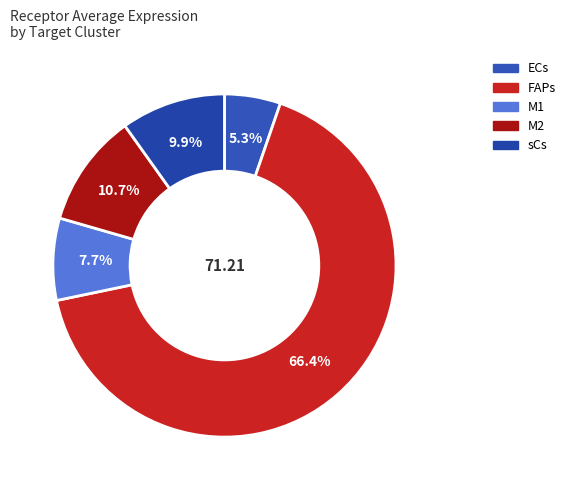

To the nearest percent, what is the average slice percentage?

20%